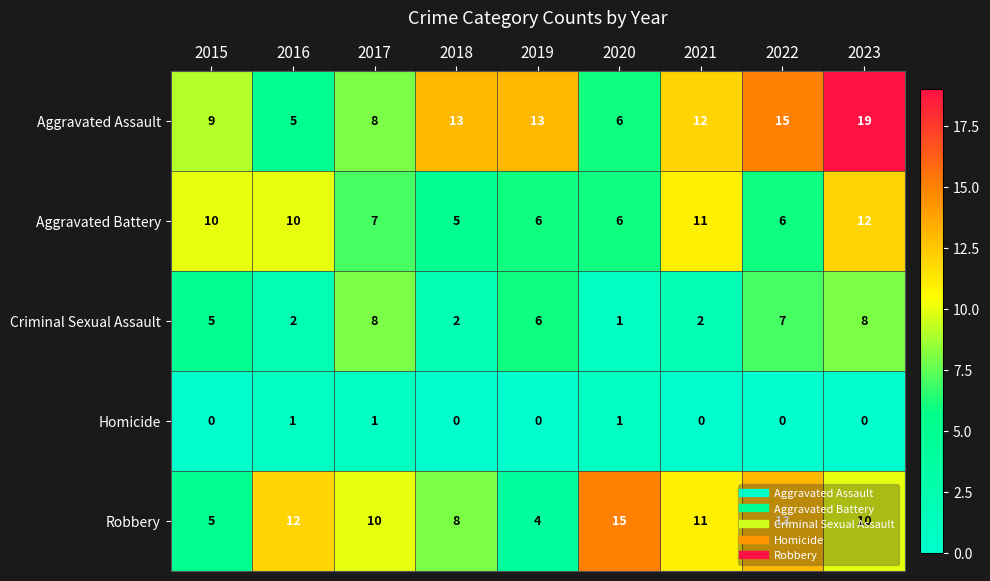

At 2016, list the series in order from largest to smallest.

Robbery, Aggravated Battery, Aggravated Assault, Criminal Sexual Assault, Homicide